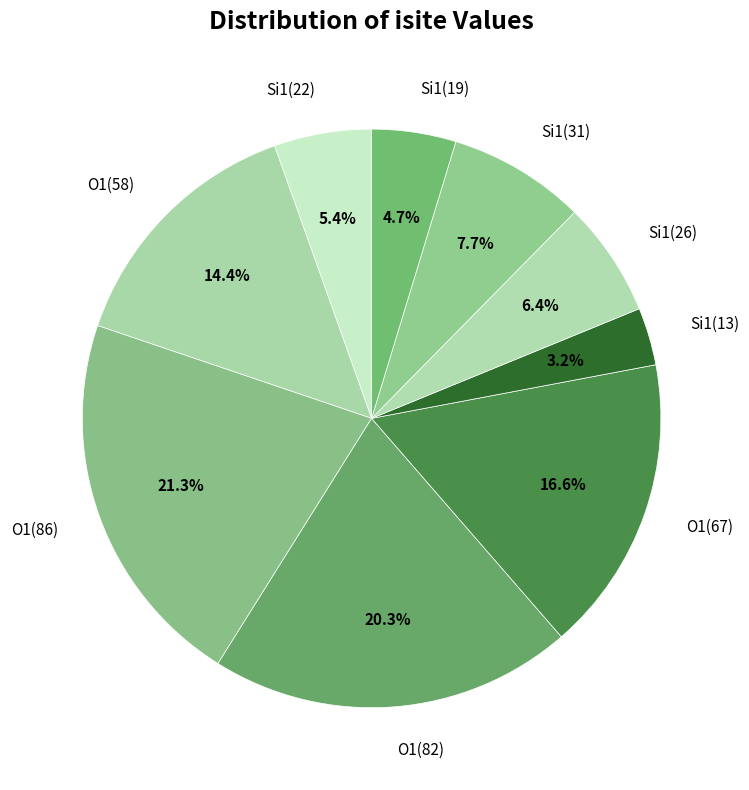

Does any single category account for the majority?

No